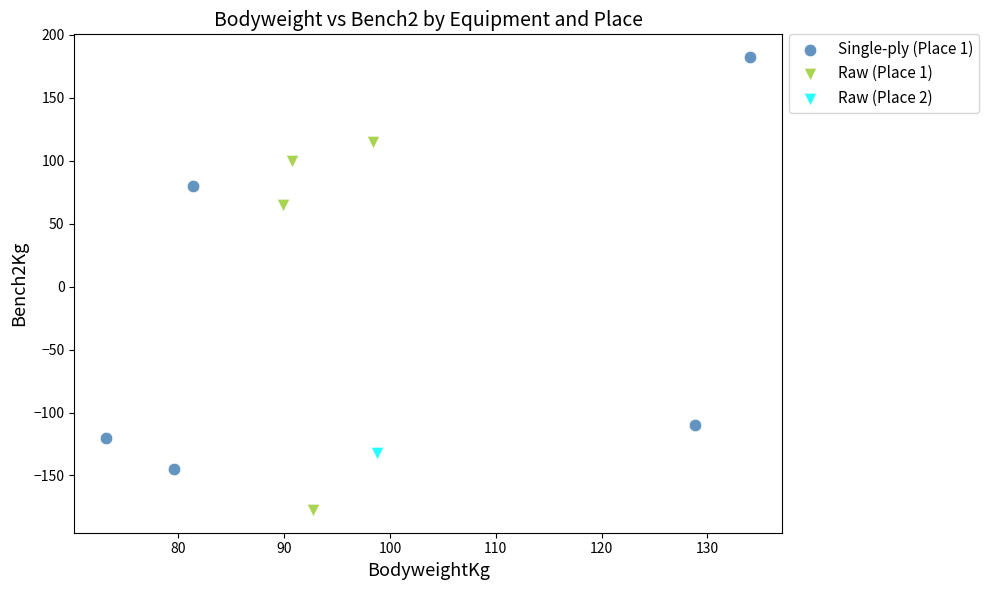

What are all the series names shown in the legend?

Single-ply (Place 1), Raw (Place 1), Raw (Place 2)